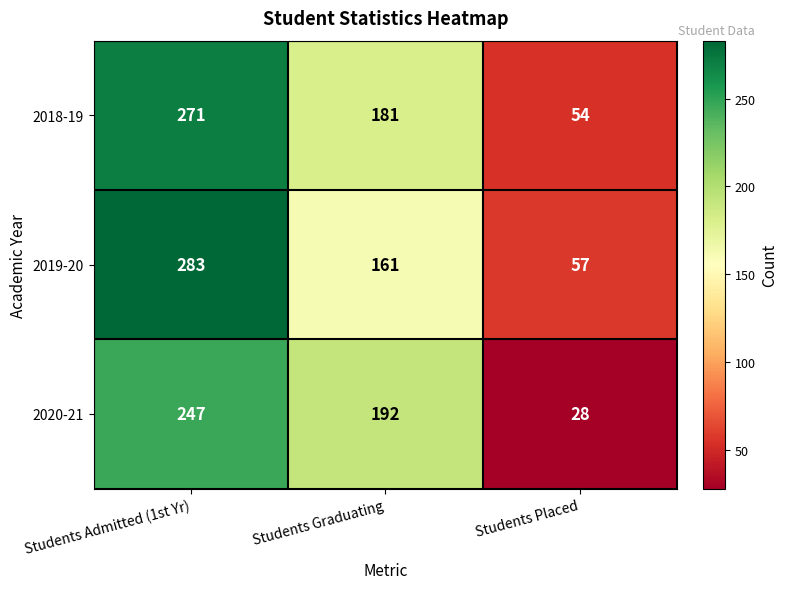

At Students Placed, list the series in order from largest to smallest.

2019-20, 2018-19, 2020-21